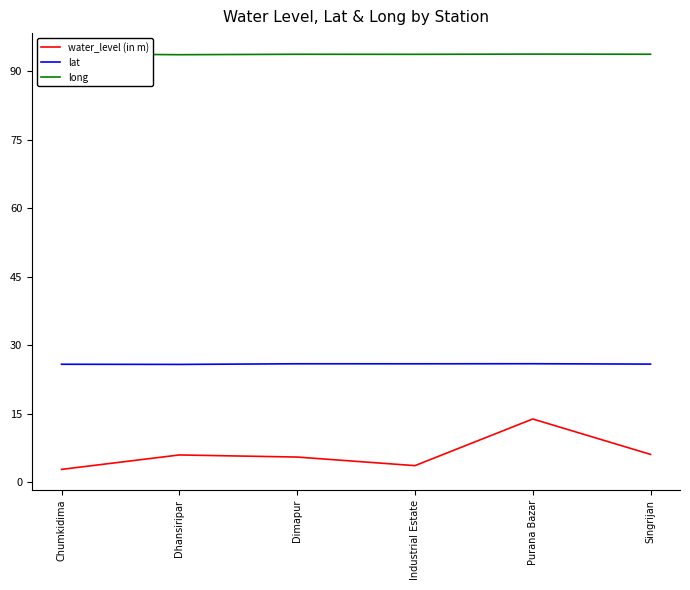

What is the difference between the maximum and minimum values in the lat series?

0.1